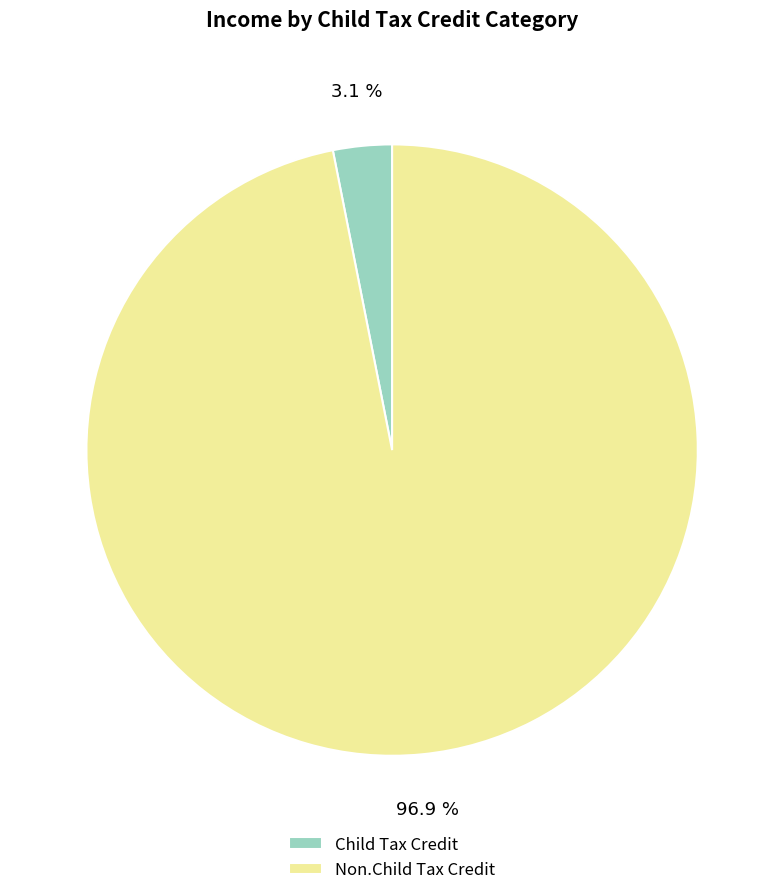

Is the sum of Child Tax Credit and Non.Child Tax Credit greater than half?

Yes